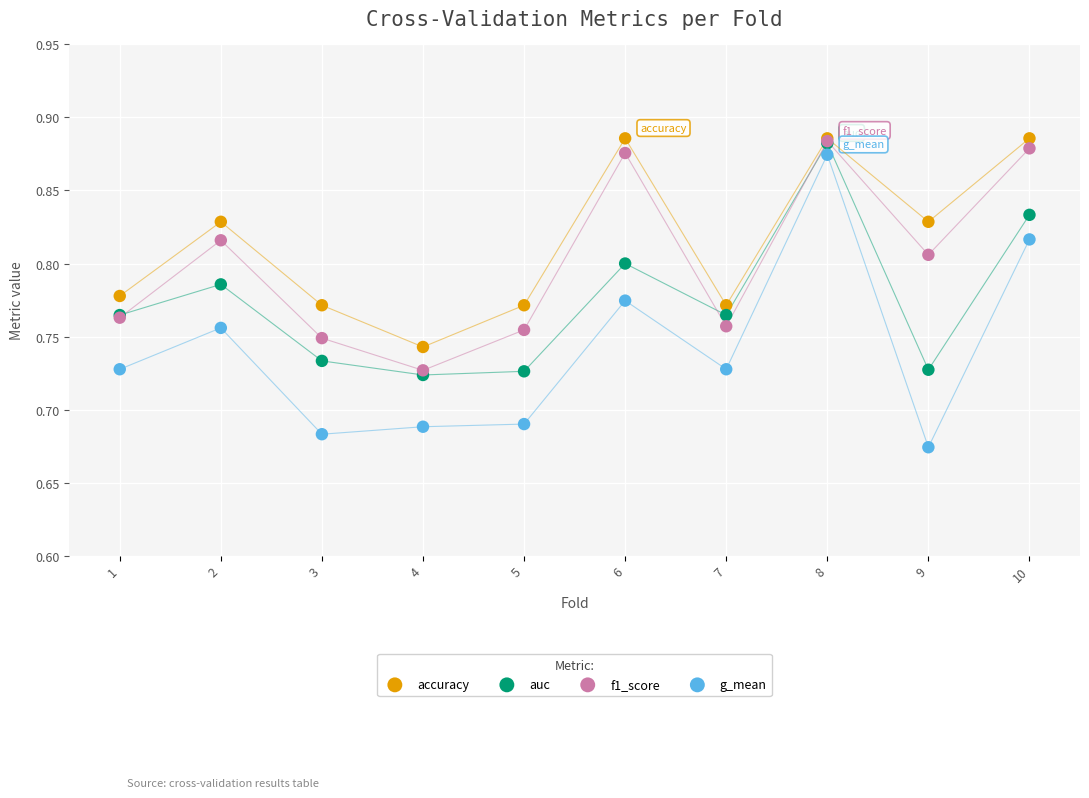

Which series reaches the minimum Y coordinate?

g_mean